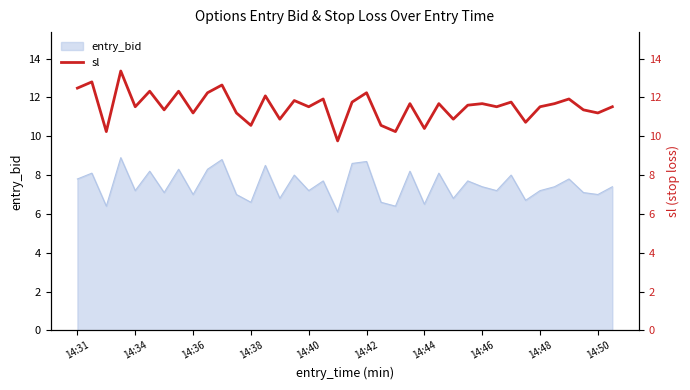

What is the maximum value for entry_bid?

8.9